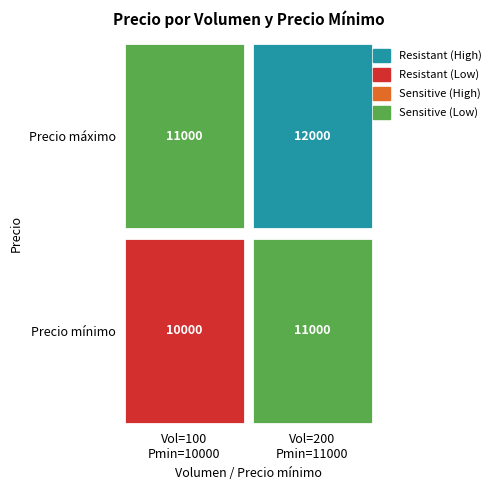

Reading left to right, extract all data points from this chart.

100 (Volumen): 0=11000	1=10000
200 (Volumen): 0=12000	1=11000